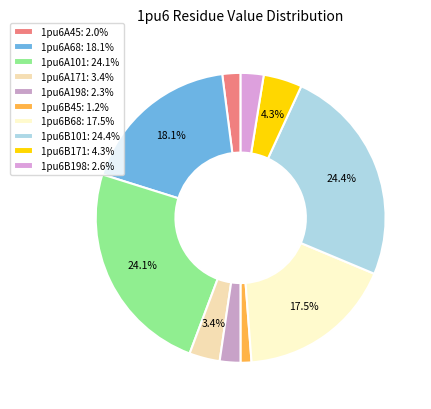

How many slices are in this pie chart?

10